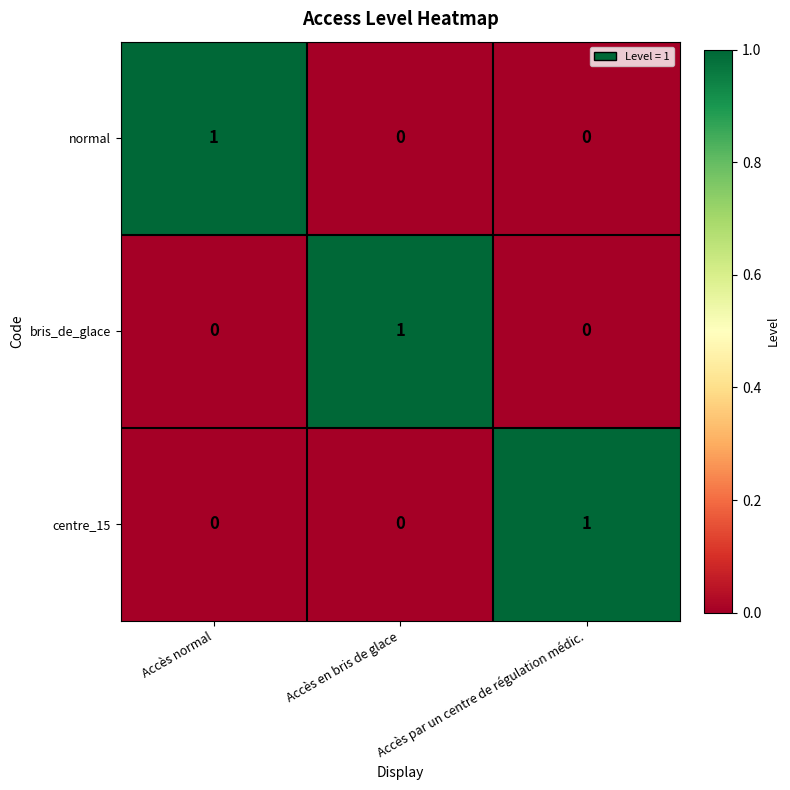

At how many categories does at least one series exceed 0?

3